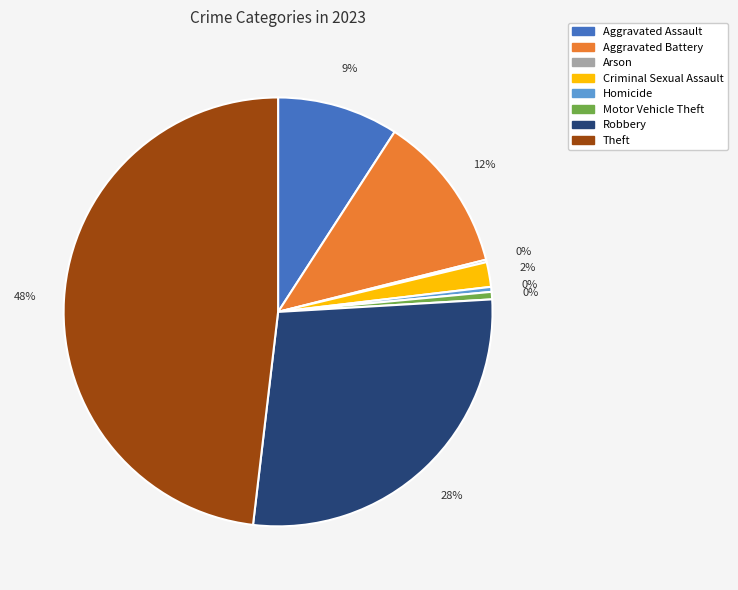

Approximately how many times larger is the value at Criminal Sexual Assault compared to Arson?

10.0